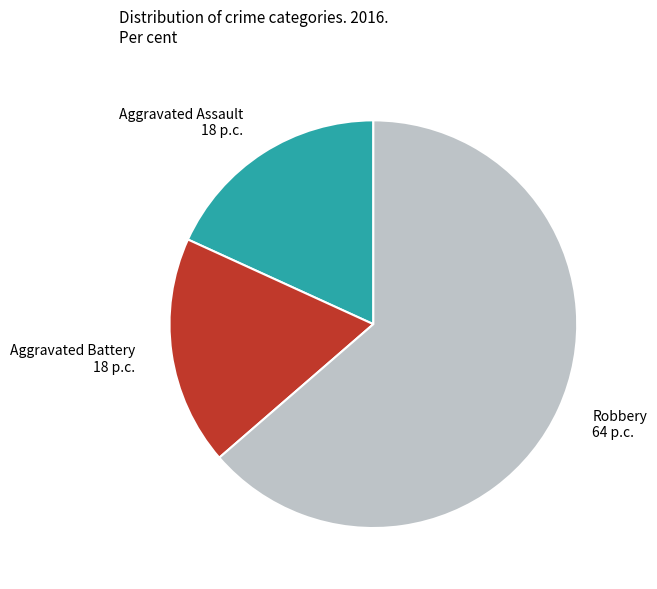

Which has a higher value, Aggravated Battery or Robbery?

Robbery